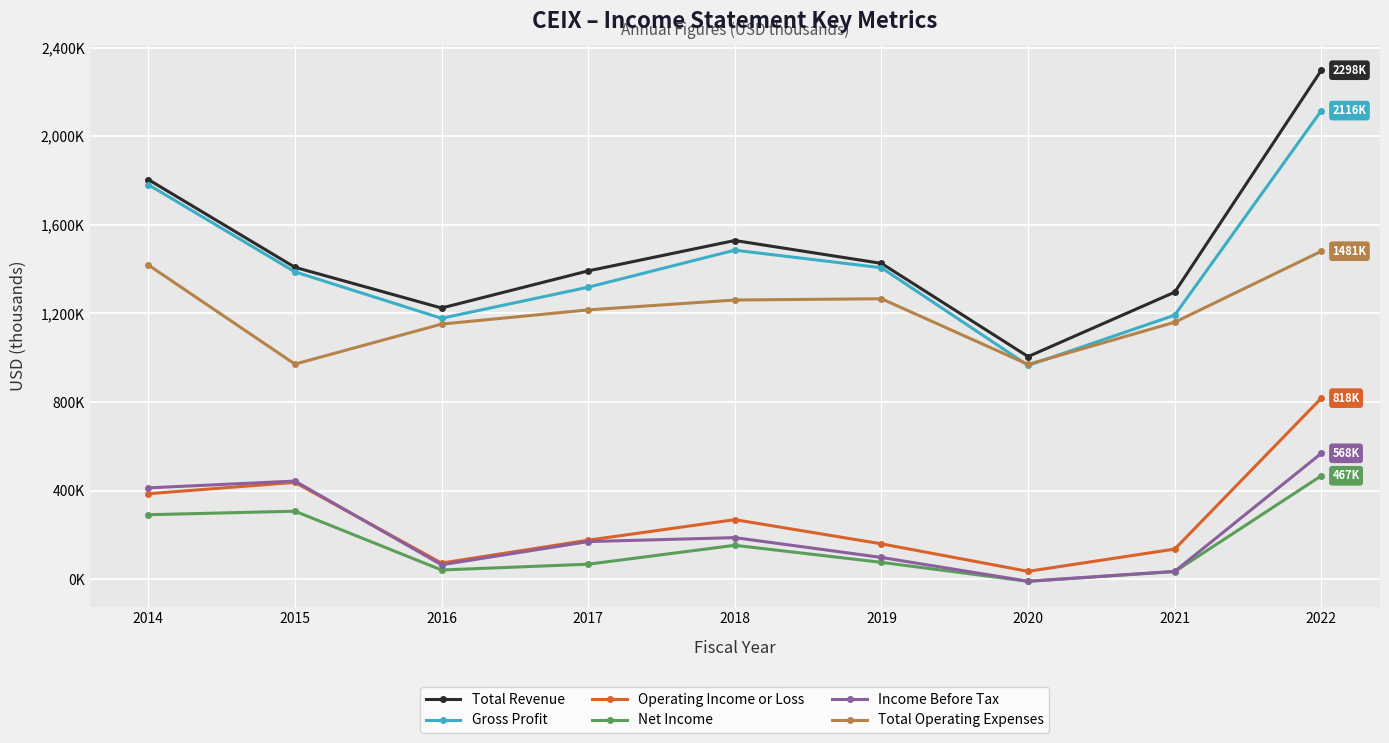

What is the smallest value displayed?

-9800